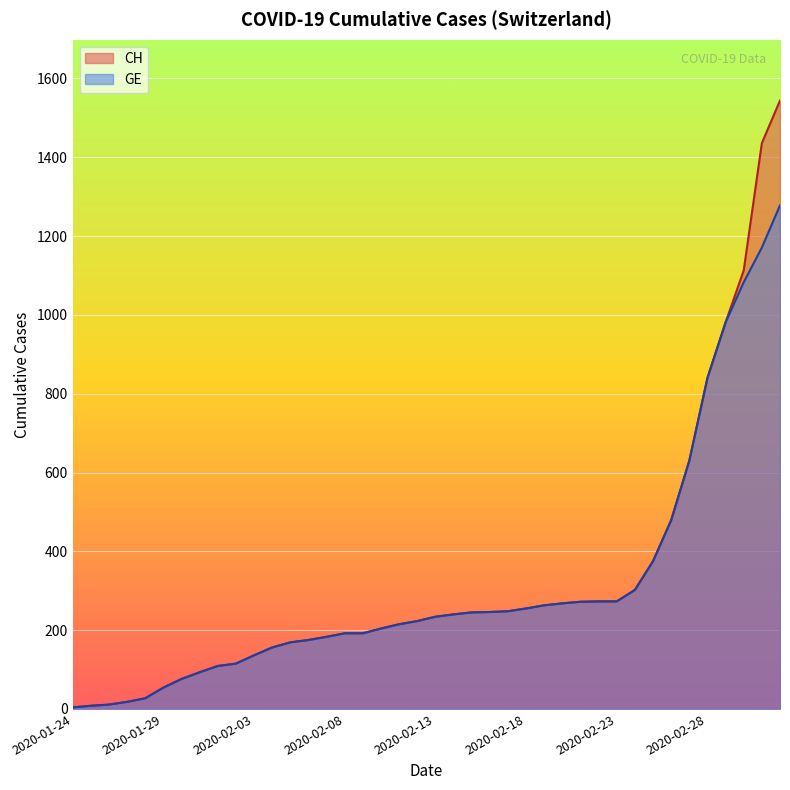

Where is CH nearest to the value 774?

2020-02-28